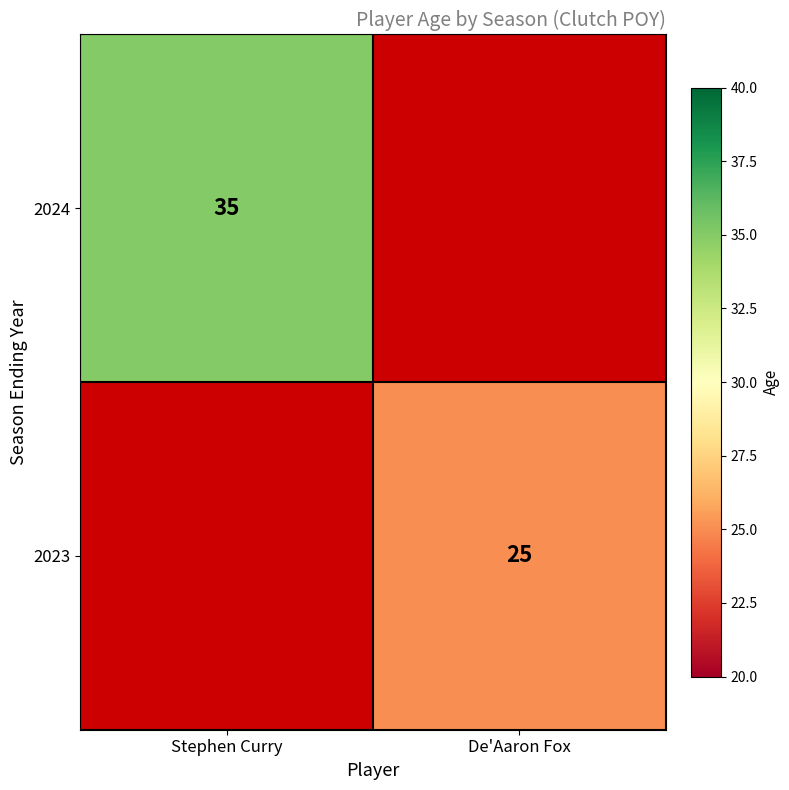

The 2023 series shows 40 at De'Aaron Fox. True or false?

False